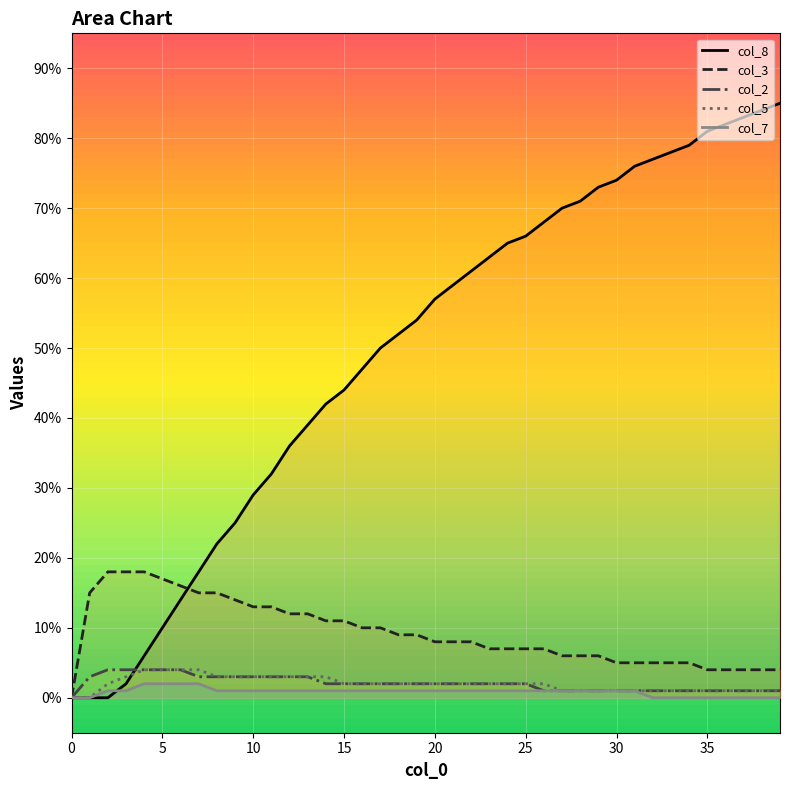

Reading left to right, transcribe all the data shown in this chart.

col_8: 0.0	0.0	0.0	0.0	0.1	0.1	0.1	0.2	0.2	0.2	0.3	0.3	0.4	0.4	0.4	0.4	0.5	0.5	0.5	0.5	0.6	0.6	0.6	0.6	0.7	0.7	0.7	0.7	0.7	0.7	0.7	0.8	0.8	0.8	0.8	0.8	0.8	0.8	0.8	0.8
col_3: 0.0	0.1	0.2	0.2	0.2	0.2	0.2	0.1	0.1	0.1	0.1	0.1	0.1	0.1	0.1	0.1	0.1	0.1	0.1	0.1	0.1	0.1	0.1	0.1	0.1	0.1	0.1	0.1	0.1	0.1	0.1	0.1	0.1	0.1	0.1	0.0	0.0	0.0	0.0	0.0
col_2: 0.0	0.0	0.0	0.0	0.0	0.0	0.0	0.0	0.0	0.0	0.0	0.0	0.0	0.0	0.0	0.0	0.0	0.0	0.0	0.0	0.0	0.0	0.0	0.0	0.0	0.0	0.0	0.0	0.0	0.0	0.0	0.0	0.0	0.0	0.0	0.0	0.0	0.0	0.0	0.0
col_5: 0.0	0.0	0.0	0.0	0.0	0.0	0.0	0.0	0.0	0.0	0.0	0.0	0.0	0.0	0.0	0.0	0.0	0.0	0.0	0.0	0.0	0.0	0.0	0.0	0.0	0.0	0.0	0.0	0.0	0.0	0.0	0.0	0.0	0.0	0.0	0.0	0.0	0.0	0.0	0.0
col_7: 0.0	0.0	0.0	0.0	0.0	0.0	0.0	0.0	0.0	0.0	0.0	0.0	0.0	0.0	0.0	0.0	0.0	0.0	0.0	0.0	0.0	0.0	0.0	0.0	0.0	0.0	0.0	0.0	0.0	0.0	0.0	0.0	0.0	0.0	0.0	0.0	0.0	0.0	0.0	0.0